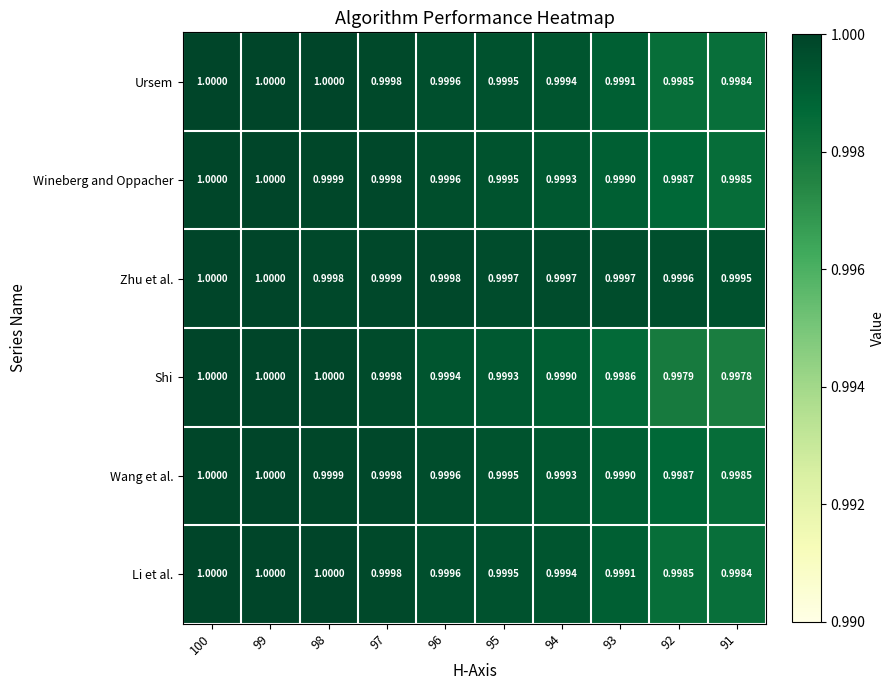

Which series has the largest range (max minus min)?

Shi